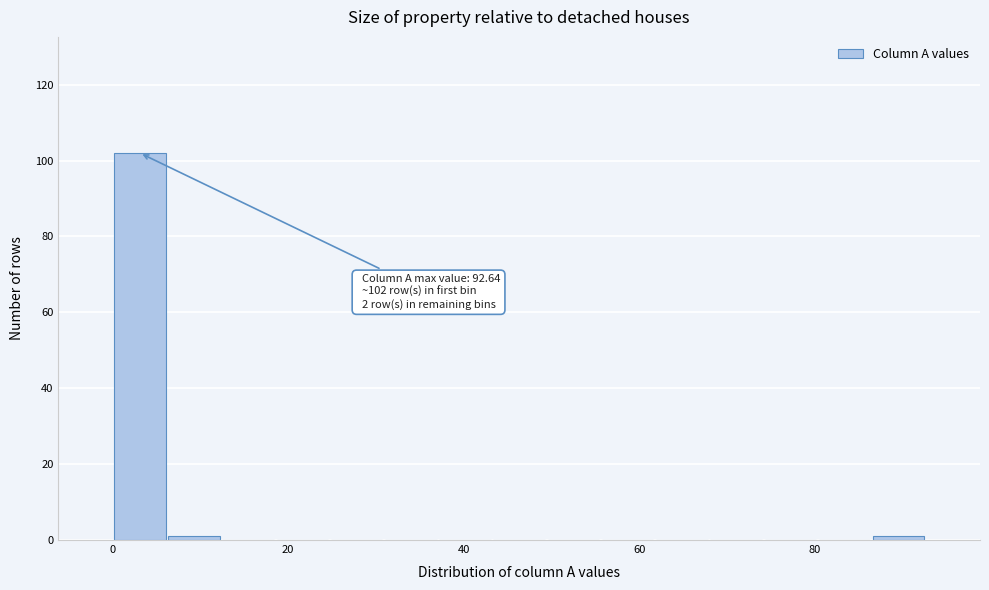

Around what value on the x-axis is the tallest bar? Give the approximate position of its centre, as read against the axis.

4